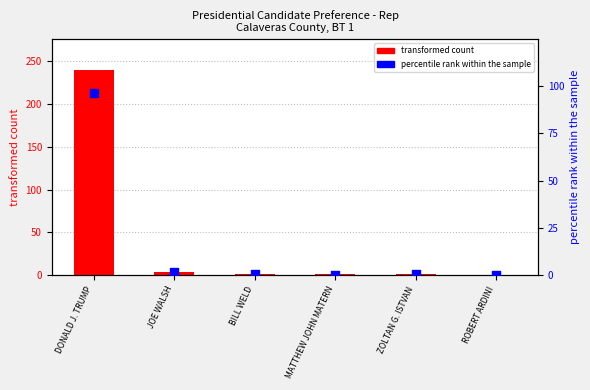

What are all the series names shown in the legend?

transformed count, percentile rank within the sample